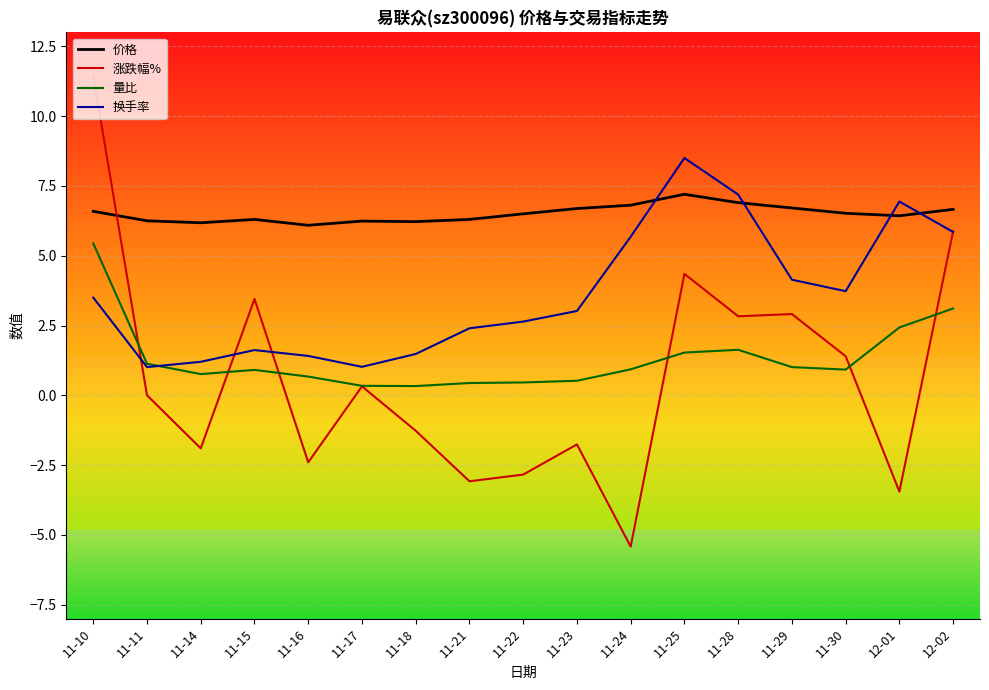

How many distinct data groups are displayed?

4